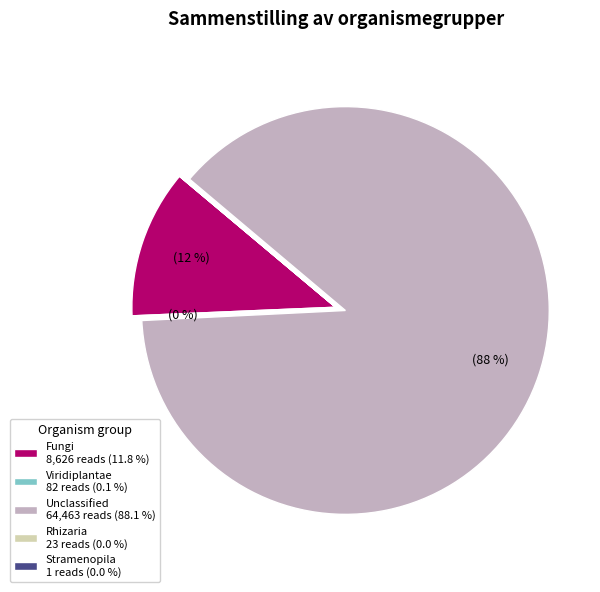

Is it true that Unclassified 64,463 reads (88.1 %) is 99% of the pie?

False